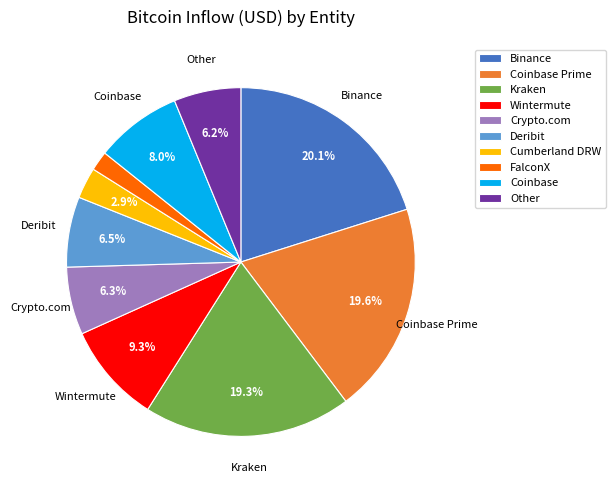

What is the smallest slice in the pie chart?

FalconX